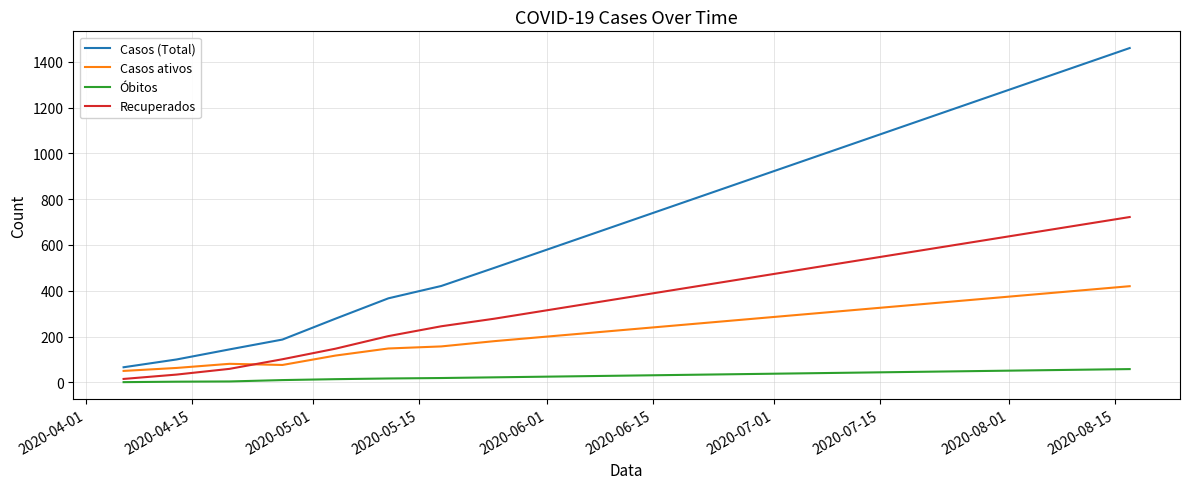

List the series in order of their peak value, lowest first.

Óbitos, Casos ativos, Recuperados, Casos (Total)